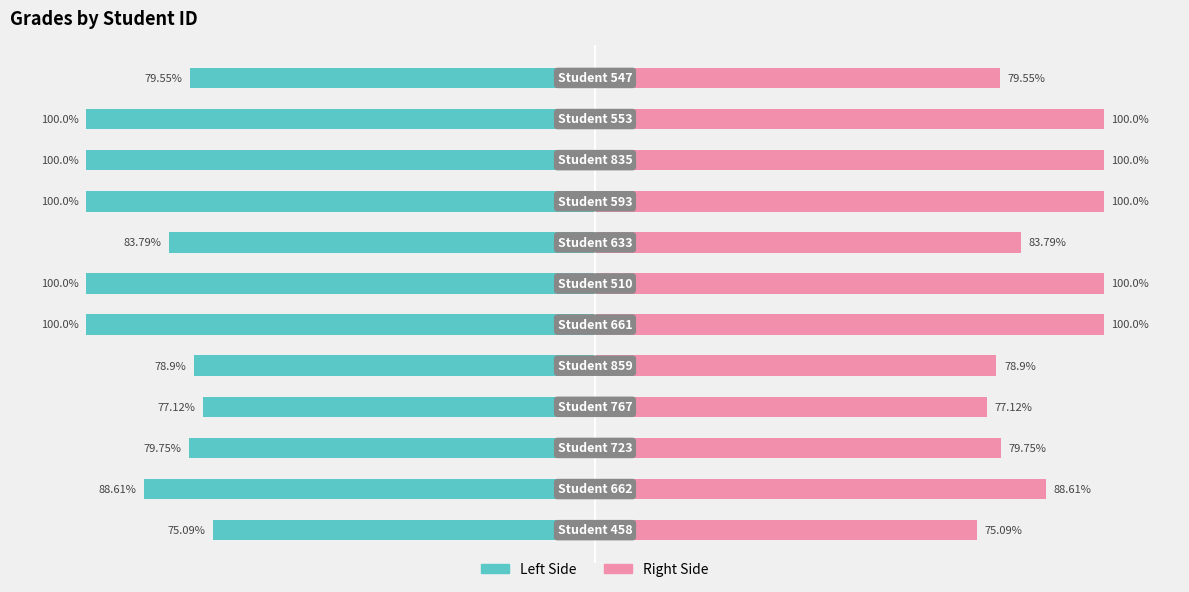

How many series are shown in this chart?

2